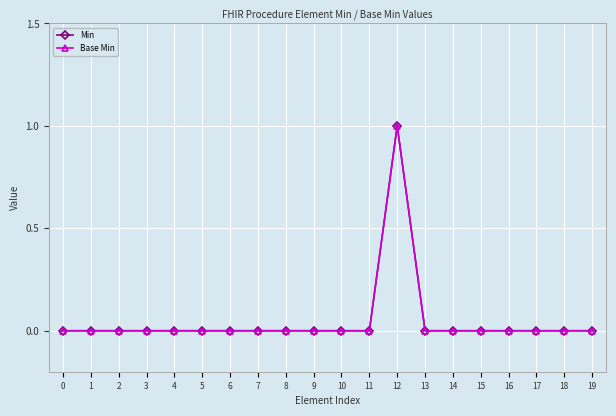

What is the difference between the maximum and minimum values in the Min series?

1